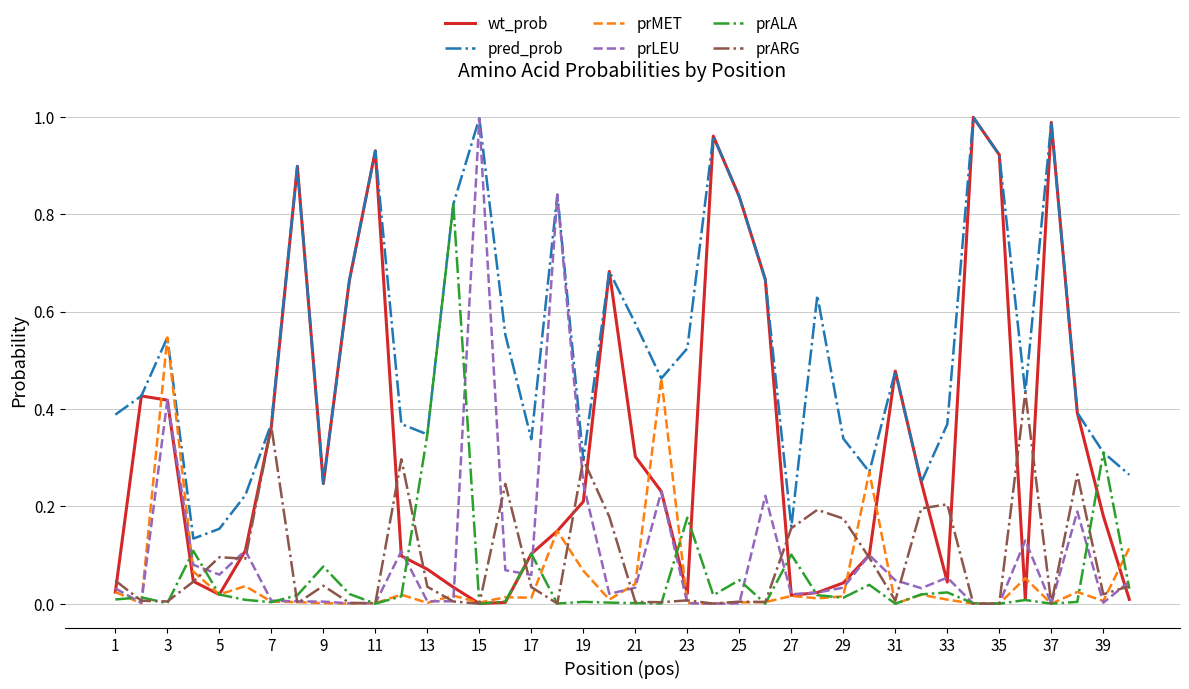

Which series has the largest total across all categories?

pred_prob